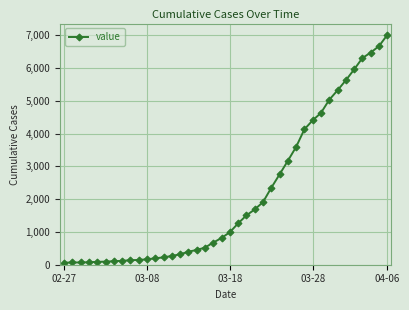

What is the greatest value displayed?

7002